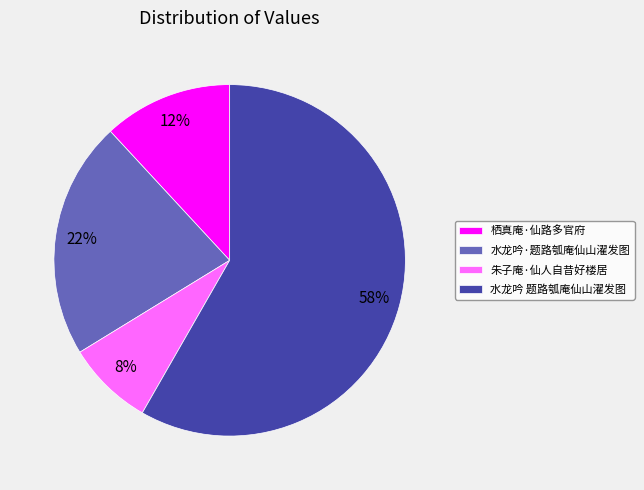

How many slices are in this pie chart?

4